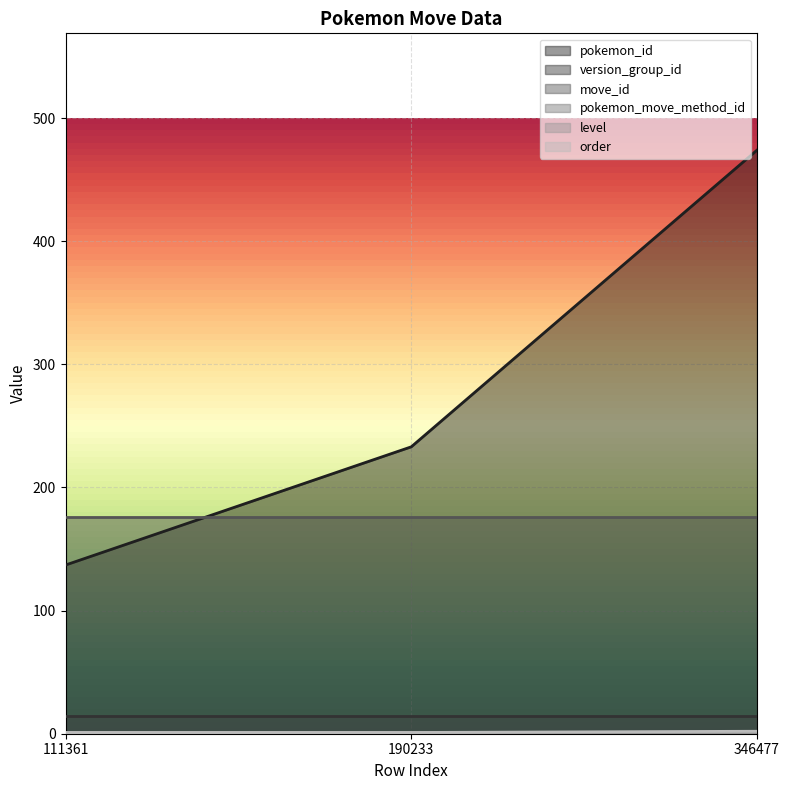

The move_id series shows 176 at 111361. True or false?

True